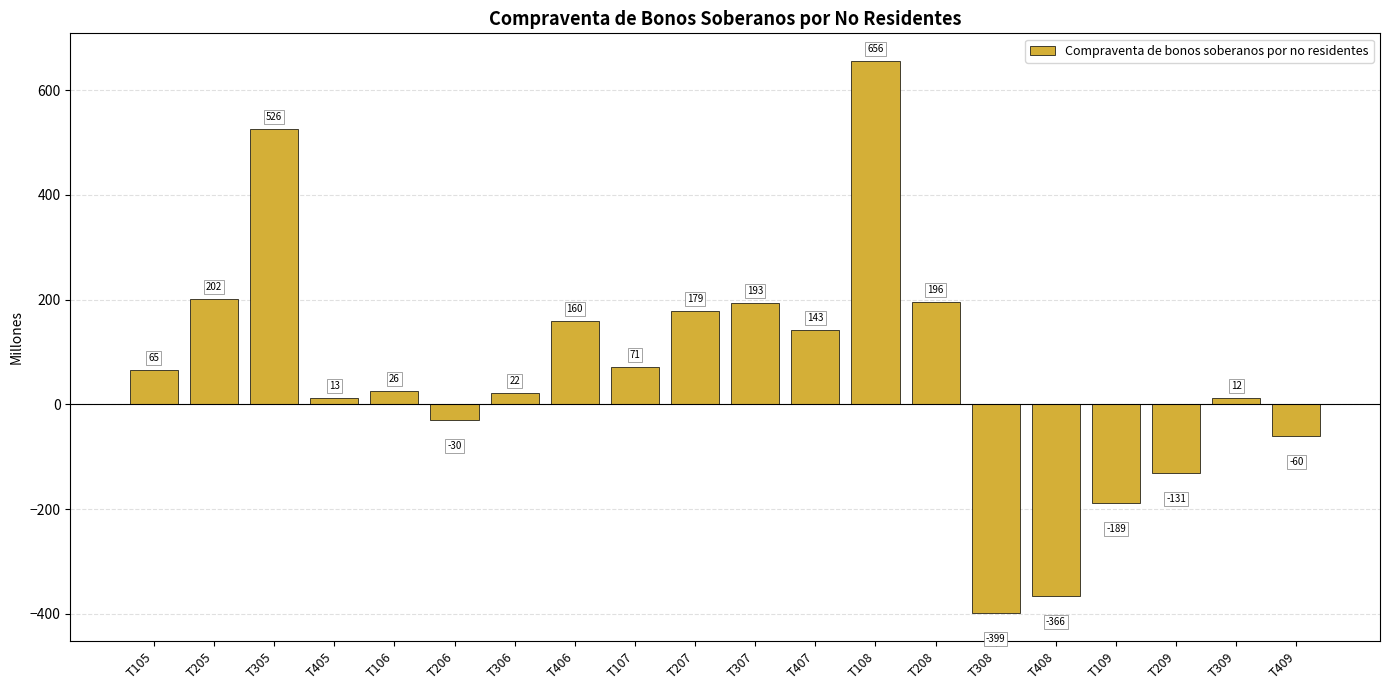

Reading left to right, extract all data points from this chart.

T105=65	T205=202	T305=526	T405=13	T106=26	T206=-30	T306=22	T406=160	T107=71	T207=179	T307=193	T407=143	T108=656	T208=196	T308=-399	T408=-366	T109=-189	T209=-131	T309=12	T409=-60